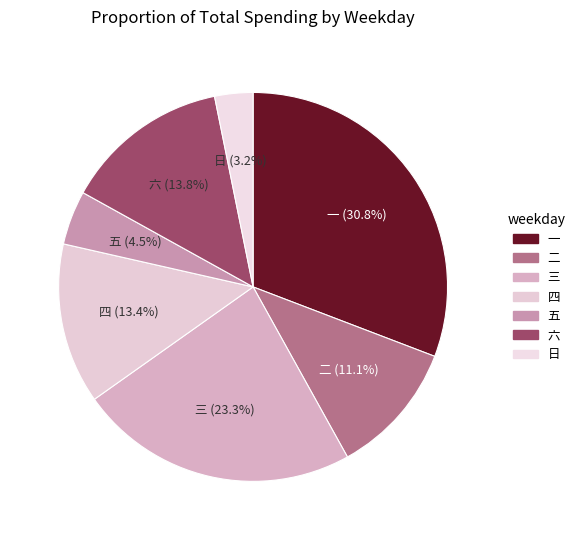

How many slices are in this pie chart?

7